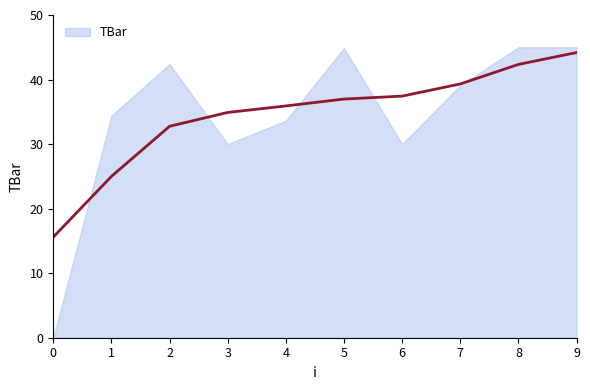

List the labels in order of value, smallest first.

0, 3, 6, 4, 1, 7, 2, 5, 8, 9